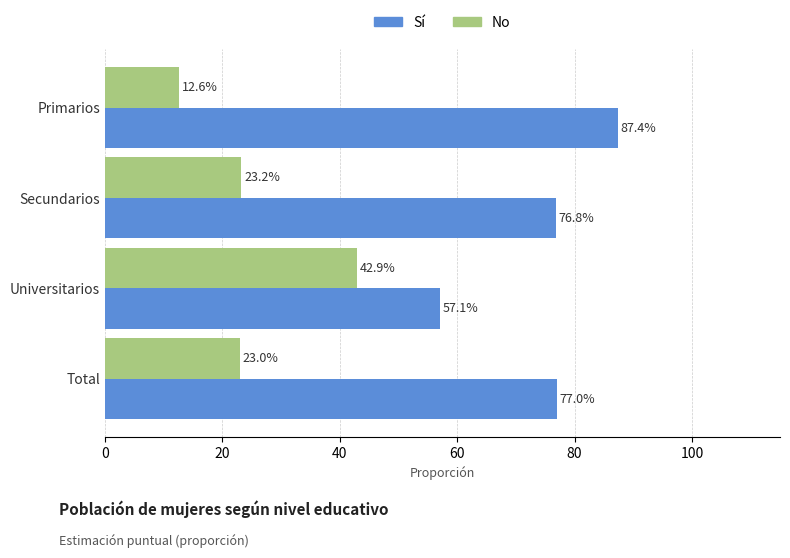

What are all the series names shown in the legend?

Sí, No